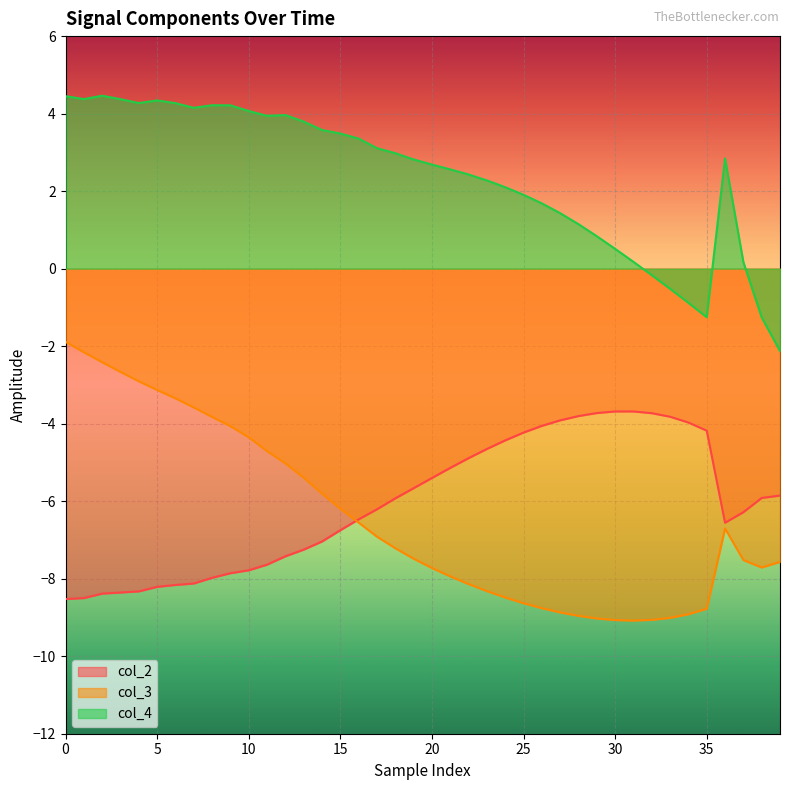

What is the greatest value displayed?

4.5